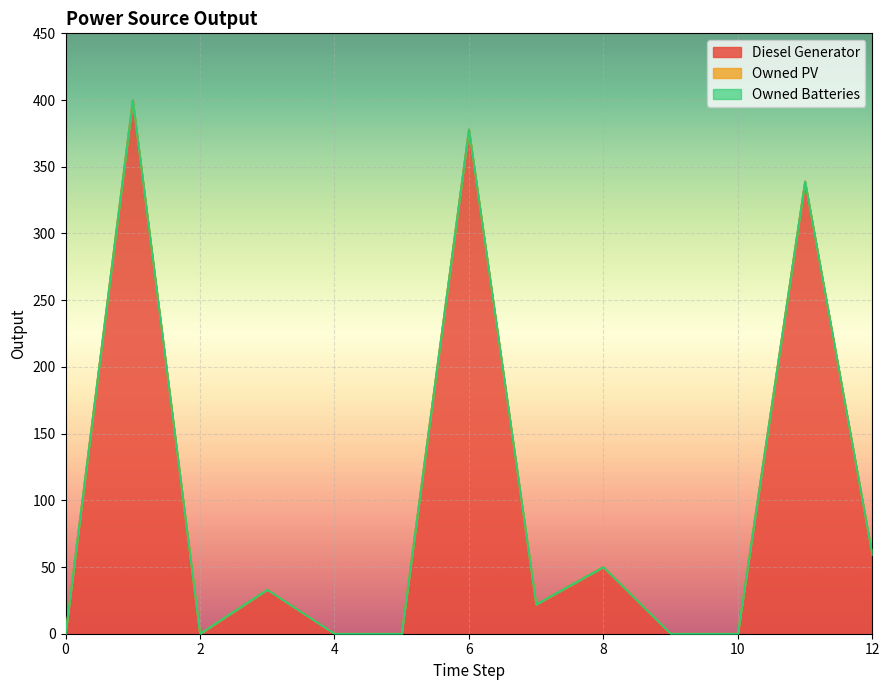

At 1, list the series in order from largest to smallest.

Diesel Generator, Owned PV, Owned Batteries